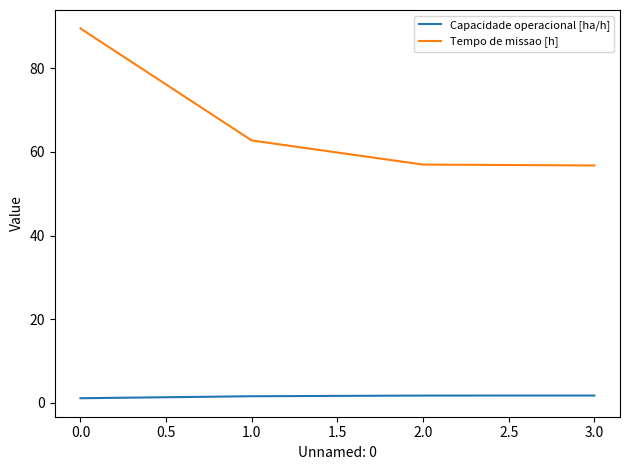

Between 0.0 and 2.0, which series saw the biggest shift?

Tempo de missao [h]